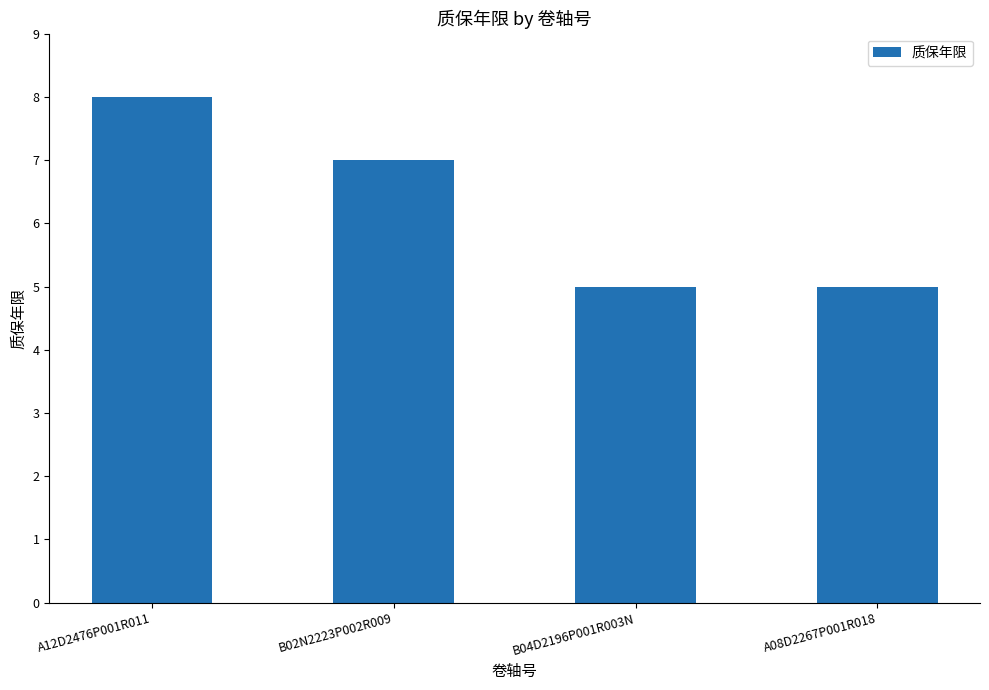

Reading left to right, extract all data points from this chart.

8	7	5	5